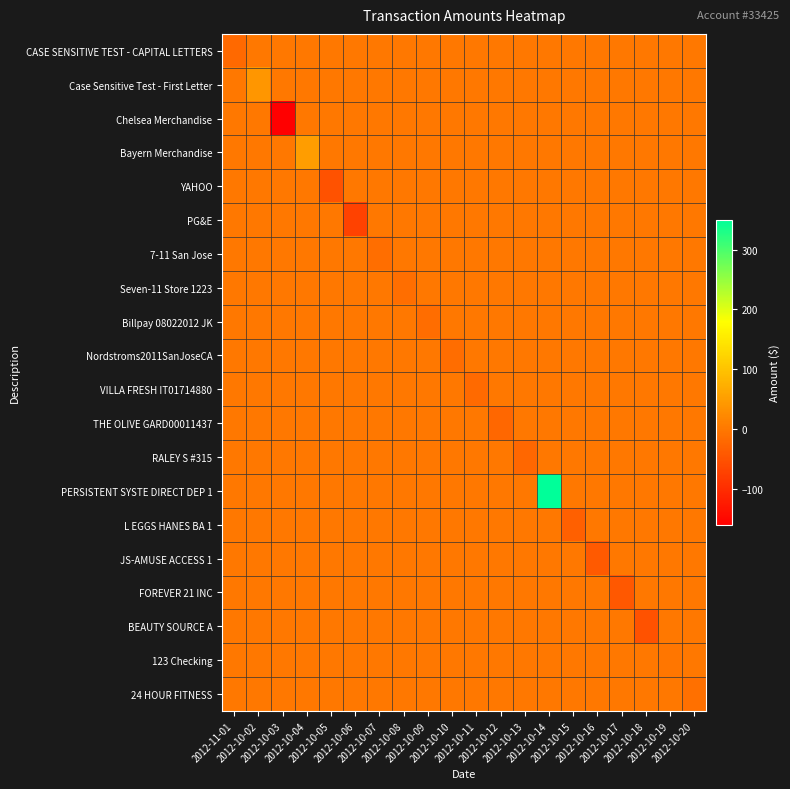

At which category is the sum across all series the highest?

2012-10-14